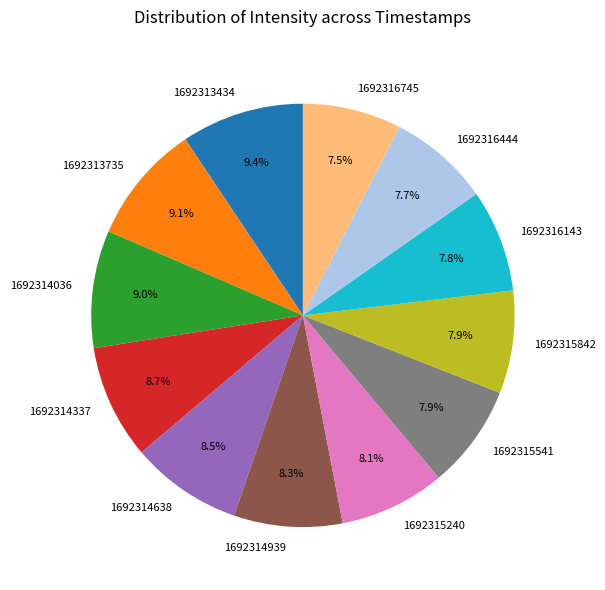

Is there any slice that represents more than half of the pie?

No